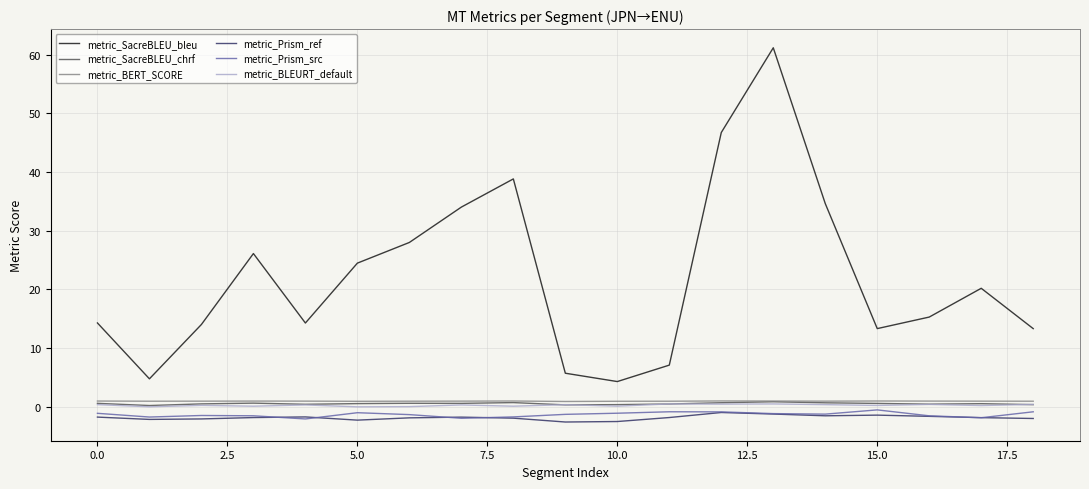

What is the difference between the maximum and minimum values in the metric_Prism_ref series?

1.6